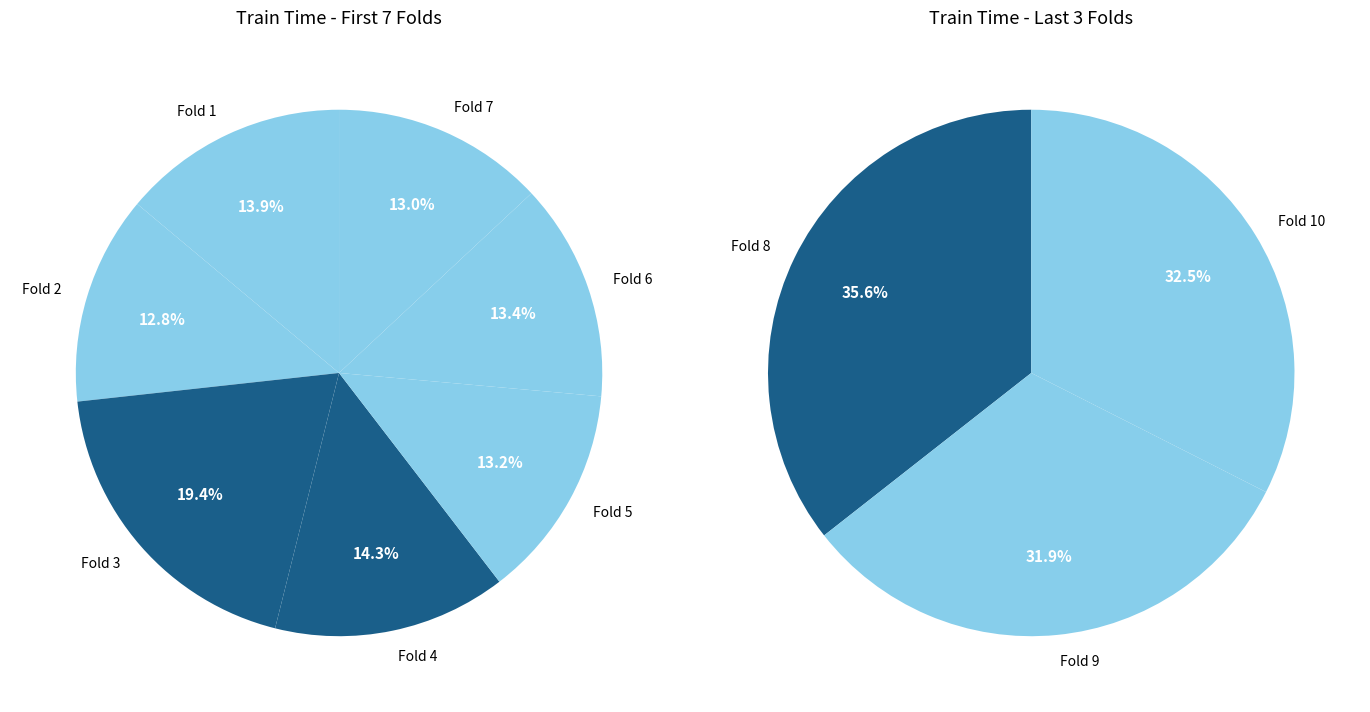

Which slice is the smallest?

Fold 2